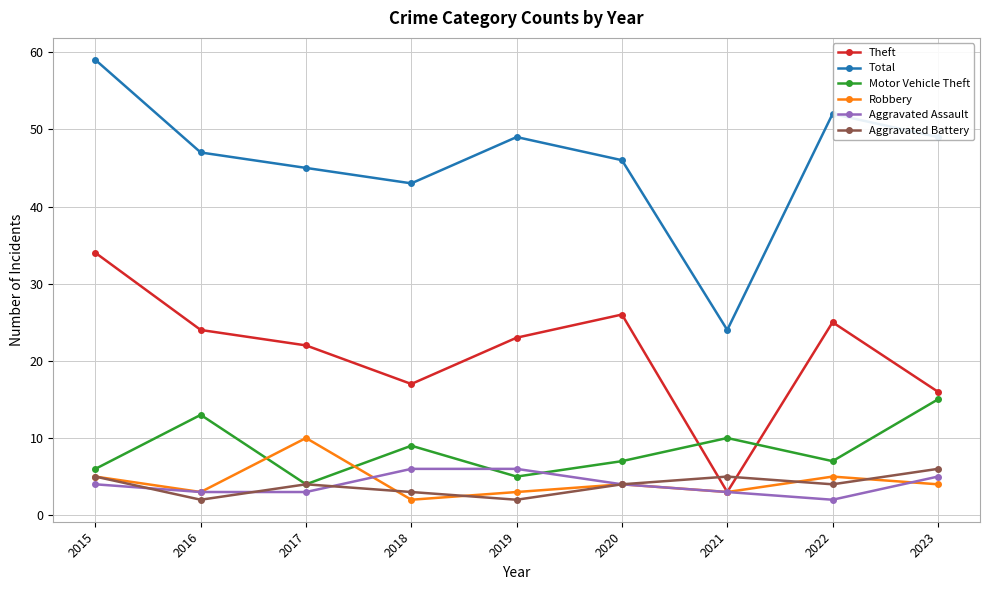

What is the value of the Total point at the 6th from the left?

46